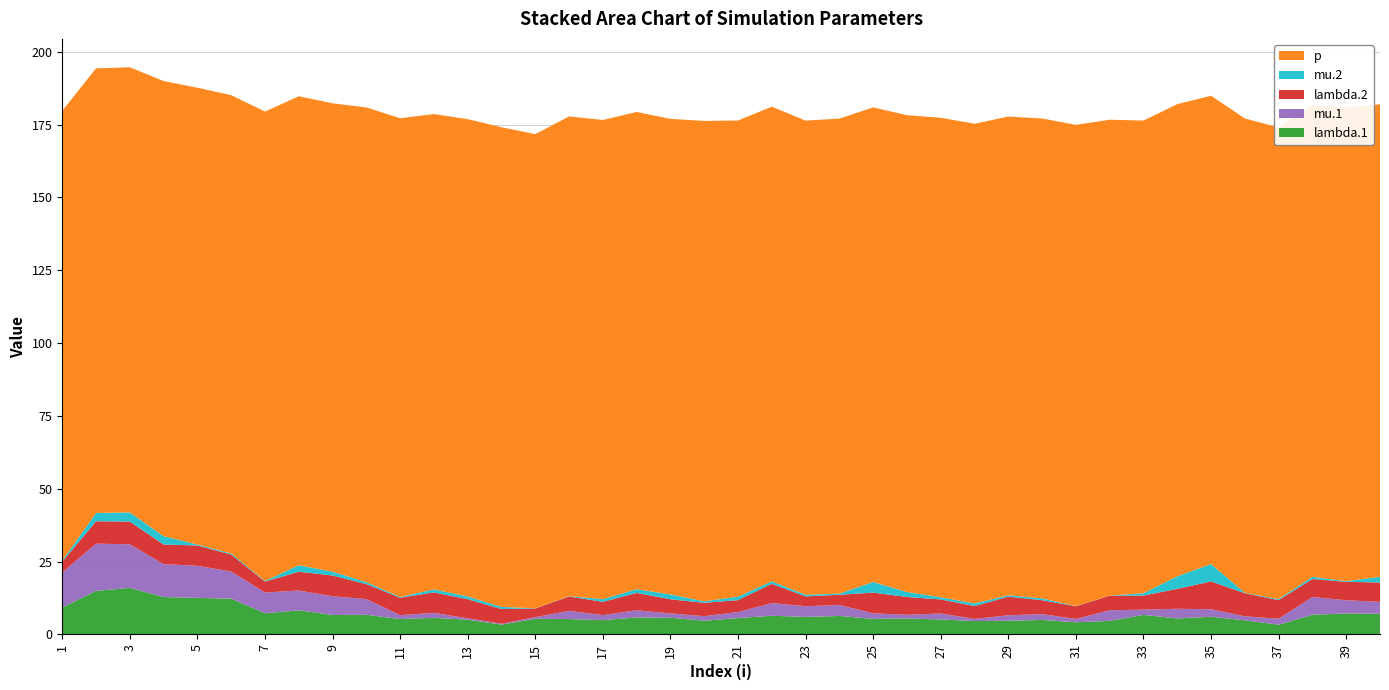

Reading left to right, what are all the values shown in this chart?

lambda.1: 9.2	15.0	16.0	12.8	12.6	12.3	7.3	8.3	6.7	6.8	5.3	5.7	5.1	3.4	5.4	5.3	4.9	5.8	5.8	4.7	5.6	6.4	6.0	6.4	5.4	5.5	5.2	4.6	4.7	5.0	4.2	4.7	6.7	5.5	6.1	4.8	3.4	6.8	7.2	7.1
mu.1: 12.1	16.2	15.0	11.3	11.0	9.3	7.1	6.8	6.4	5.4	1.3	1.7	0.5	0.3	0.6	2.8	1.7	2.5	1.5	1.6	2.1	4.3	3.7	3.8	1.9	1.3	2.0	0.7	1.9	2.0	1.1	3.6	1.8	3.3	2.6	1.4	2.1	6.1	4.5	4.1
lambda.2: 3.7	7.7	7.8	6.7	7.0	5.8	3.8	6.4	7.1	5.1	6.0	7.0	6.6	5.1	3.0	4.9	4.5	6.0	4.9	4.6	4.1	6.6	3.4	3.5	7.1	6.1	4.8	4.4	6.4	4.8	4.4	5.0	4.8	6.8	9.5	7.9	6.4	6.2	6.3	6.7
mu.2: 0.4	2.8	3.2	2.8	0.3	0.4	0.2	2.2	1.3	0.7	0.2	1.0	0.9	0.7	0.1	0.1	0.9	1.3	1.7	0.5	1.2	0.8	0.6	0.4	3.7	1.7	0.7	0.9	0.5	0.6	0.1	0.0	0.8	4.3	6.0	0.2	0.3	0.7	0.2	1.9
p: 154.4	152.6	152.8	156.2	156.8	157.3	161.1	160.9	160.8	162.9	164.3	163.1	163.8	164.6	162.8	164.7	164.5	163.8	163.2	164.9	163.4	162.9	162.7	163.0	162.9	163.7	164.6	164.6	164.3	164.7	165.2	163.3	162.2	162.1	160.7	162.8	161.9	161.9	162.6	162.2